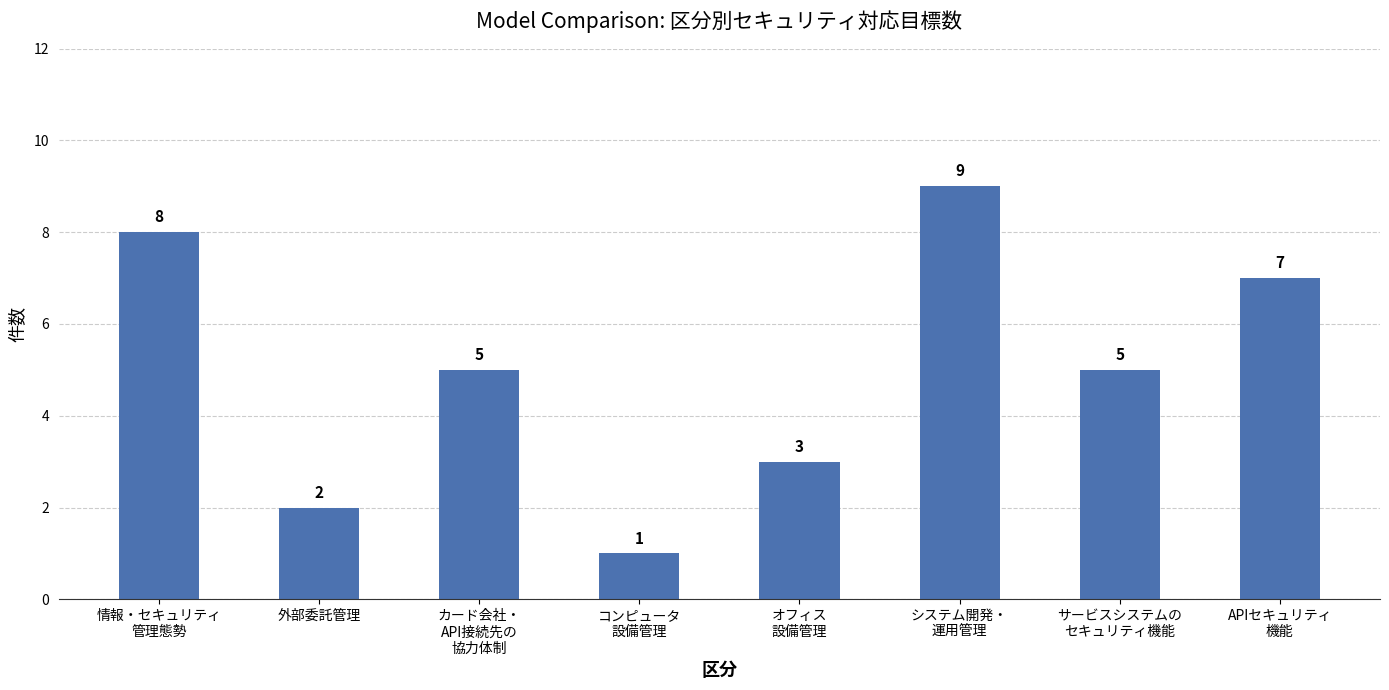

What is the difference between the maximum and minimum values?

8